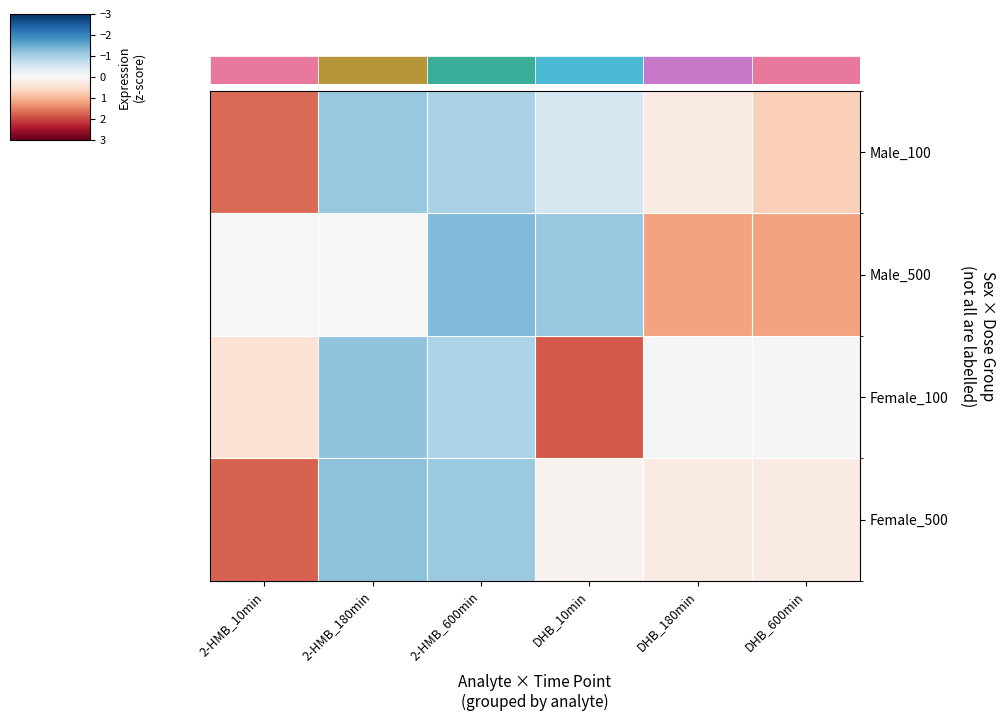

The value of Female_100 at DHB_10min is 1.8. True or false?

True